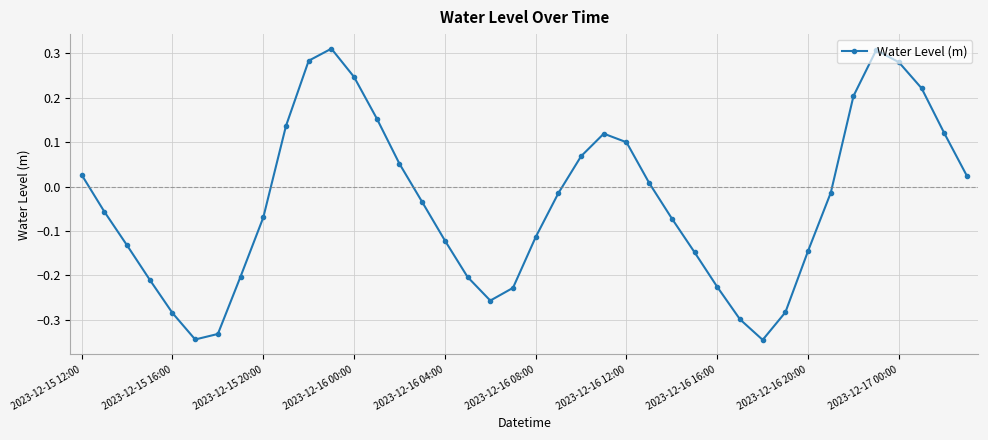

Does the chart have visible grid lines?

Yes